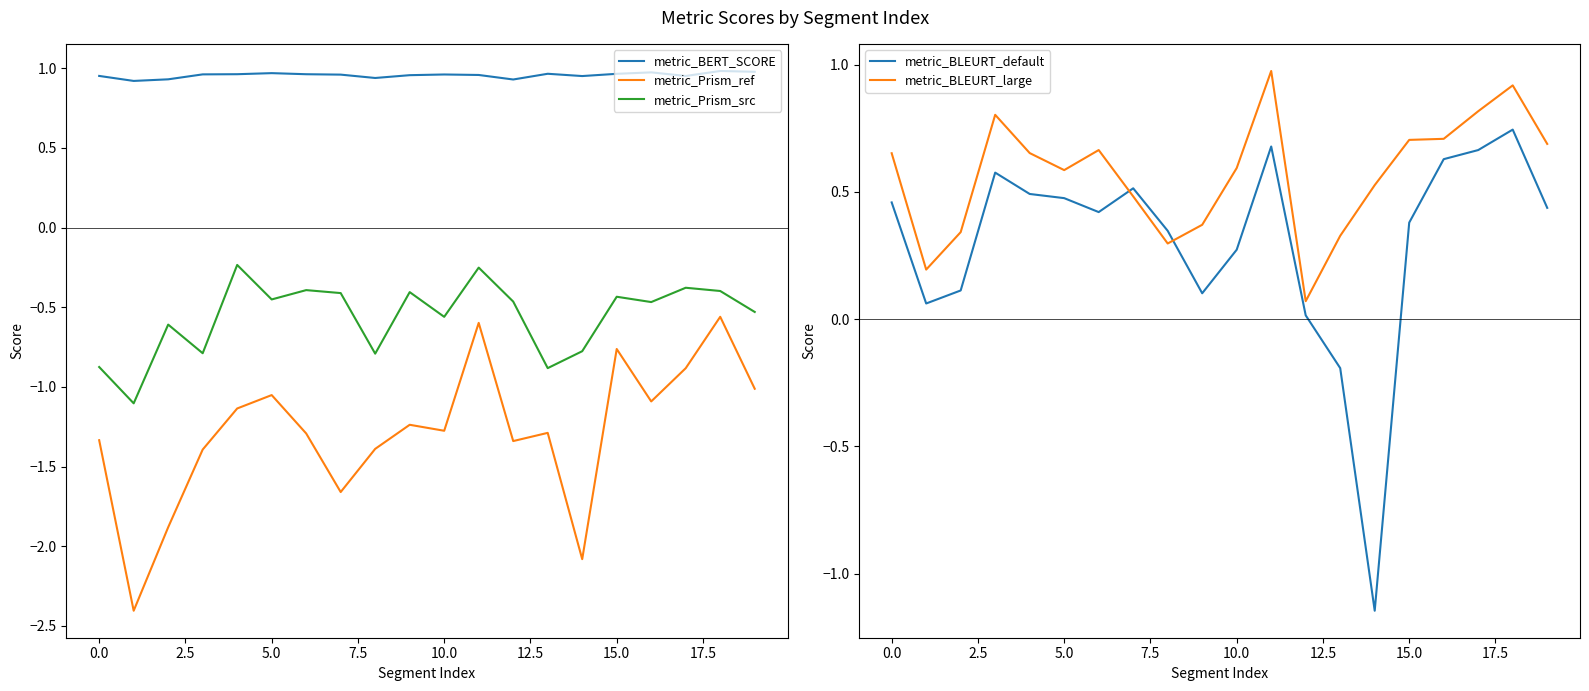

True or false: metric_Prism_src and metric_Prism_ref cross at least once.

False